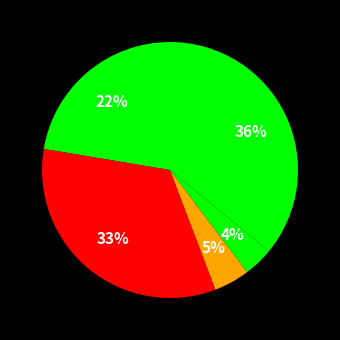

How many slices are in this pie chart?

5